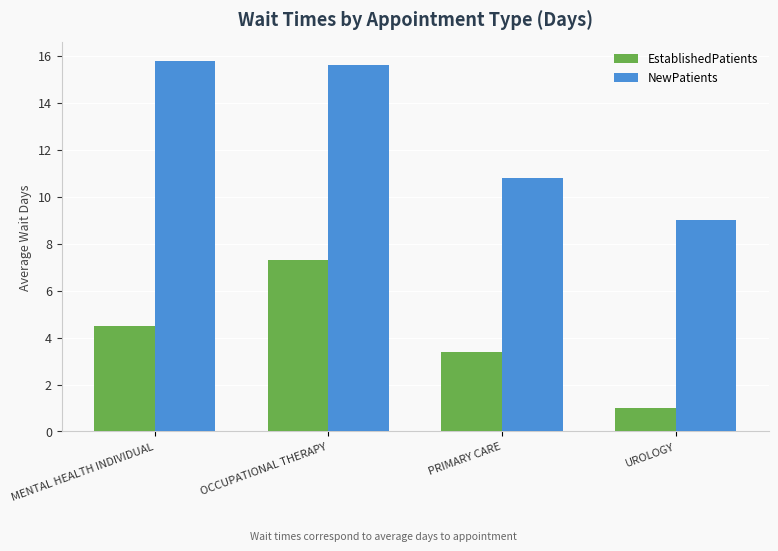

What is the label of the 4th bar from the right?

MENTAL HEALTH INDIVIDUAL